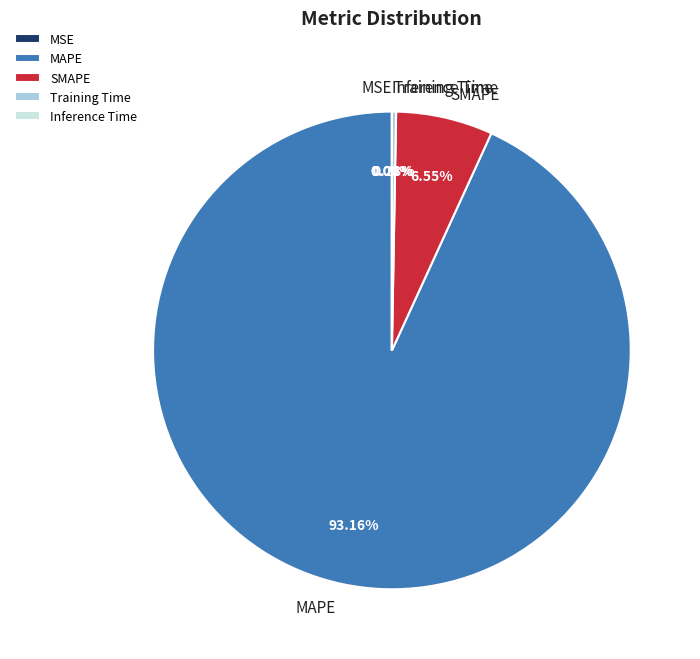

Do SMAPE and MAPE together represent more than half of the pie?

Yes